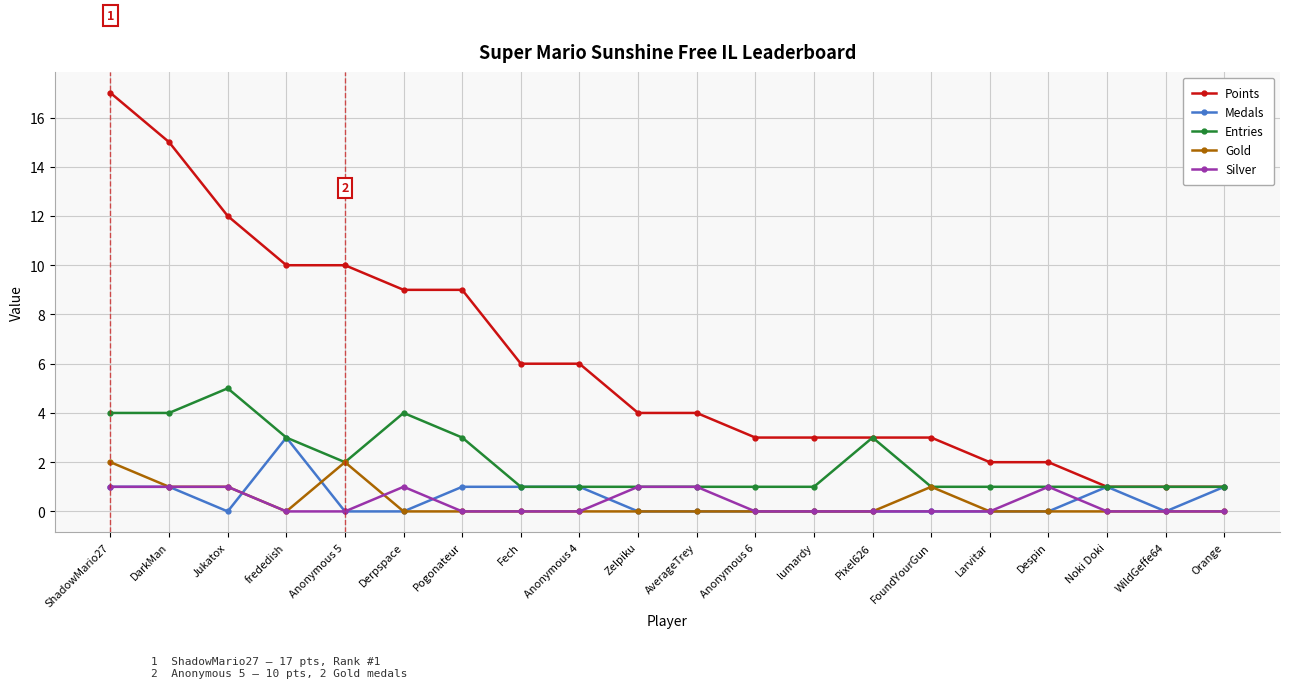

How many lines are shown in the chart?

5